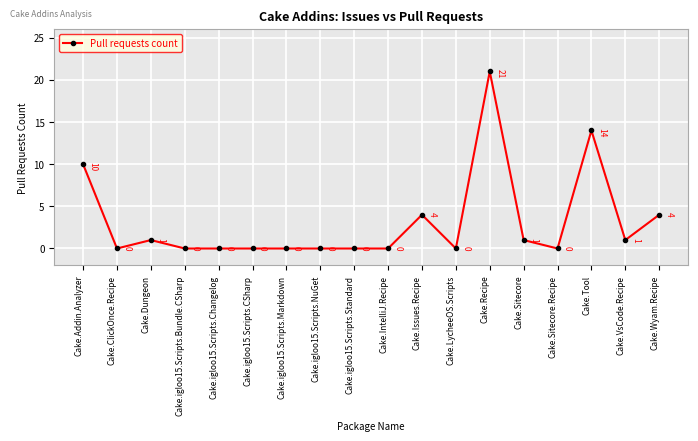

Is it true that the value at Cake.Dungeon is 0?

False